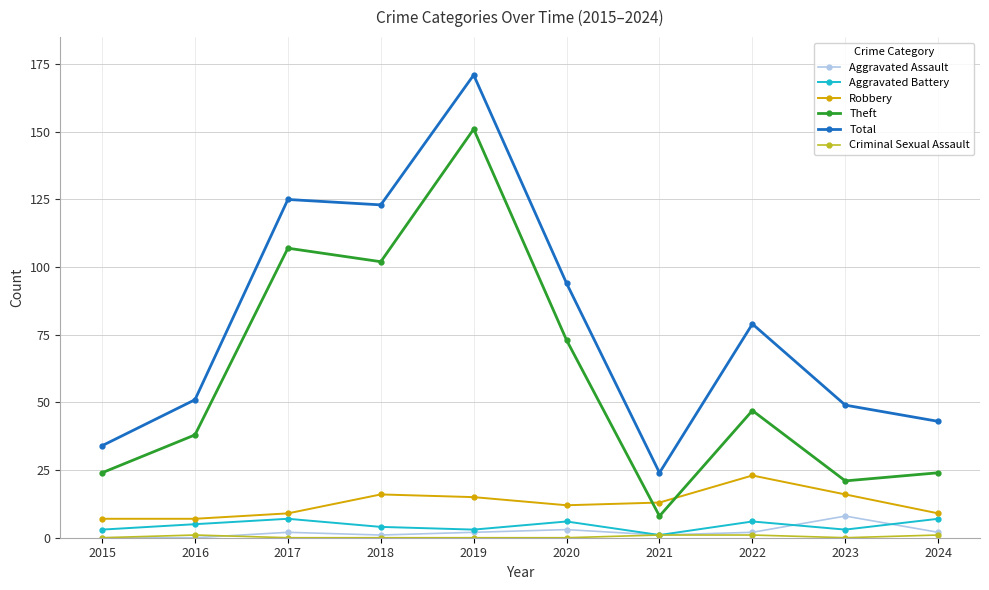

True or false: Robbery has a value of 22 at 2023.

False